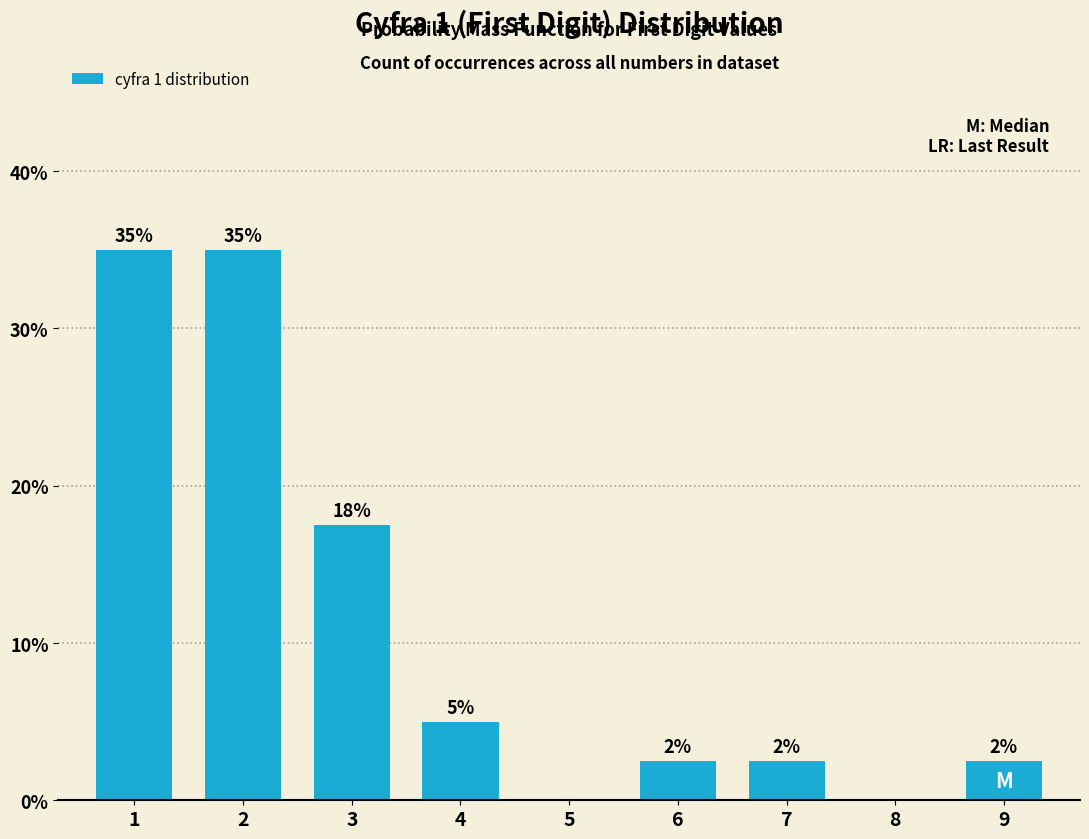

Reading left to right, list all the values displayed in this chart.

35.0	35.0	17.5	5.0	0.0	2.5	2.5	0.0	2.5